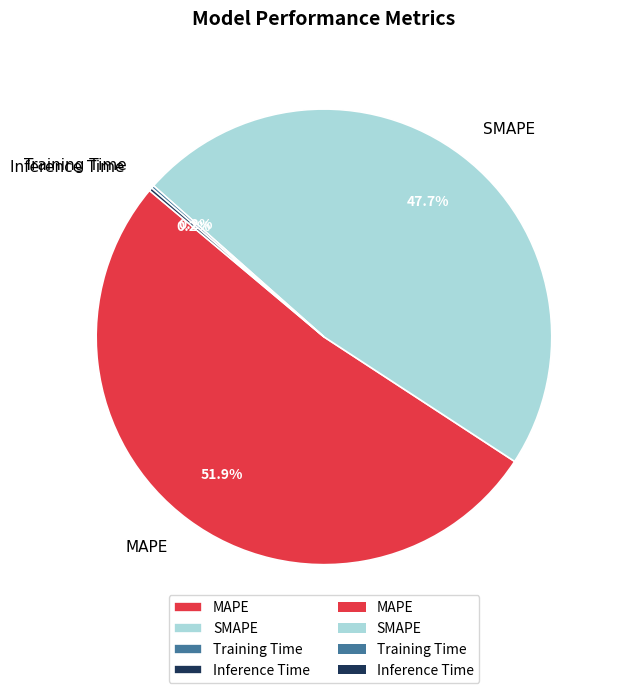

To the nearest percent, what is the difference between the largest and smallest slice percentages?

52%